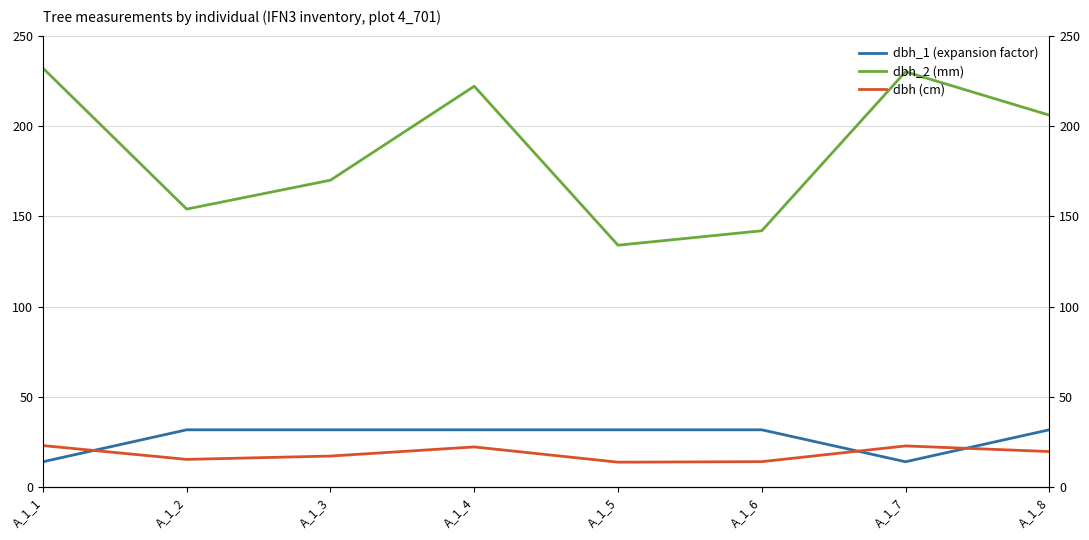

Where is the first local maximum for dbh (cm)?

A_1_4